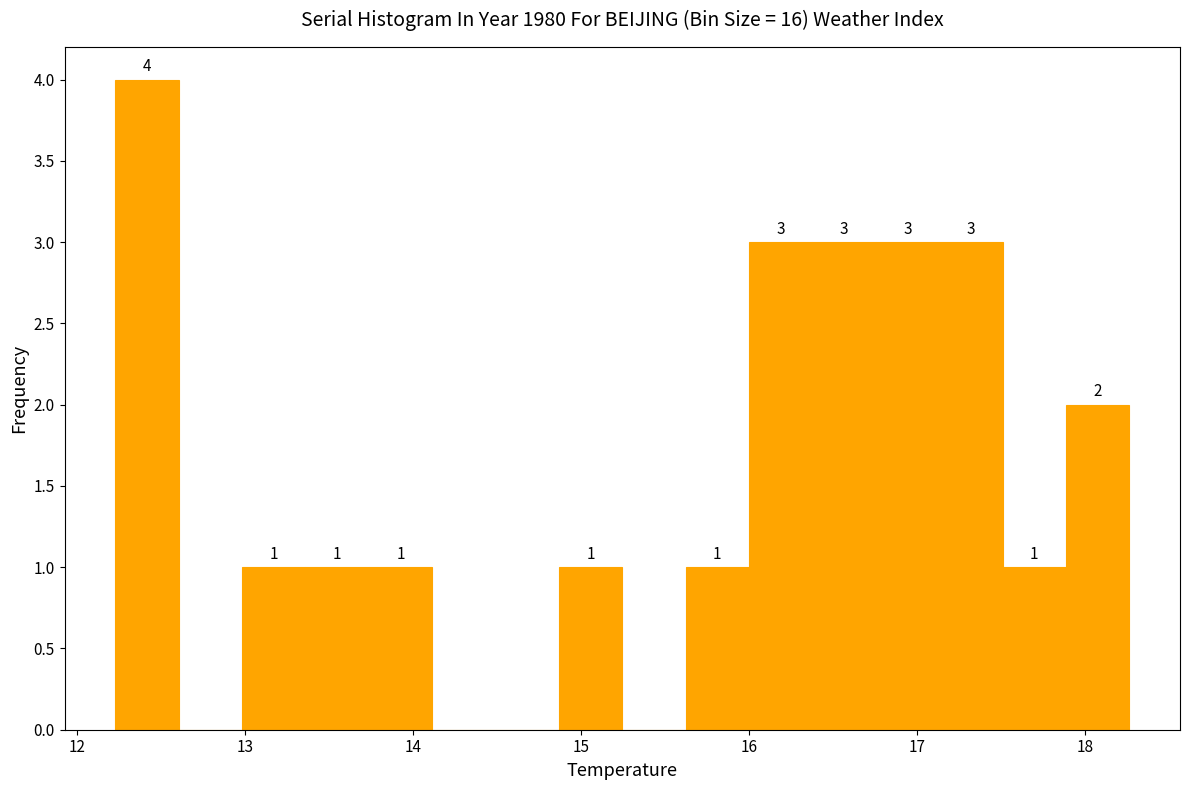

Read against the x-axis, roughly where is the centre of the tallest bar?

12.4